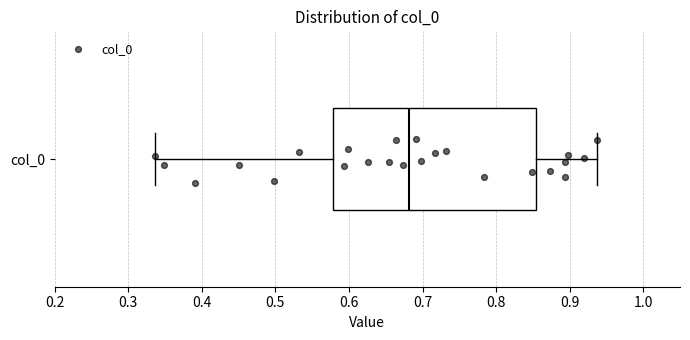

Read this box plot against the x-axis: the position of the median line, the range covered by the box, and the ends of both whiskers. The values are not printed on the chart, so give them approximately, as read against the axis.

median 0.68, box 0.58 to 0.85, whiskers 0.34 to 0.94